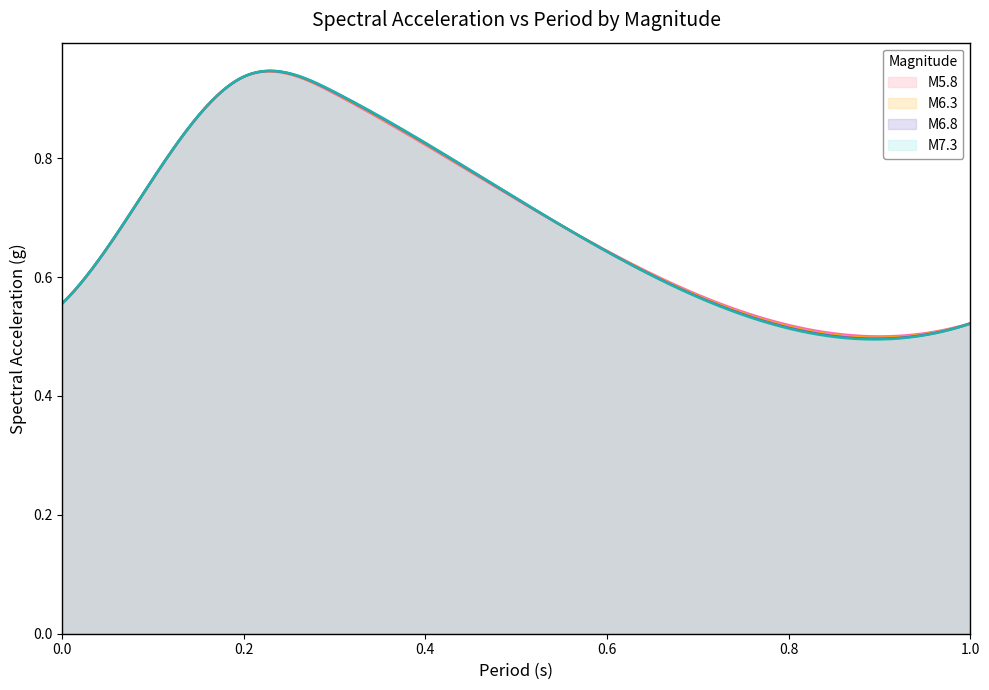

At how many categories does at least one series exceed 0?

300